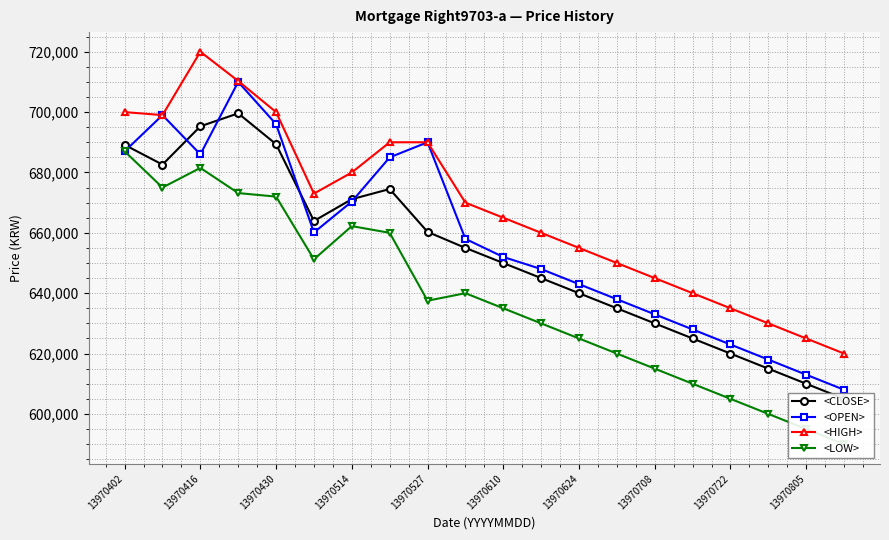

Which series has the widest spread of values?

<OPEN>